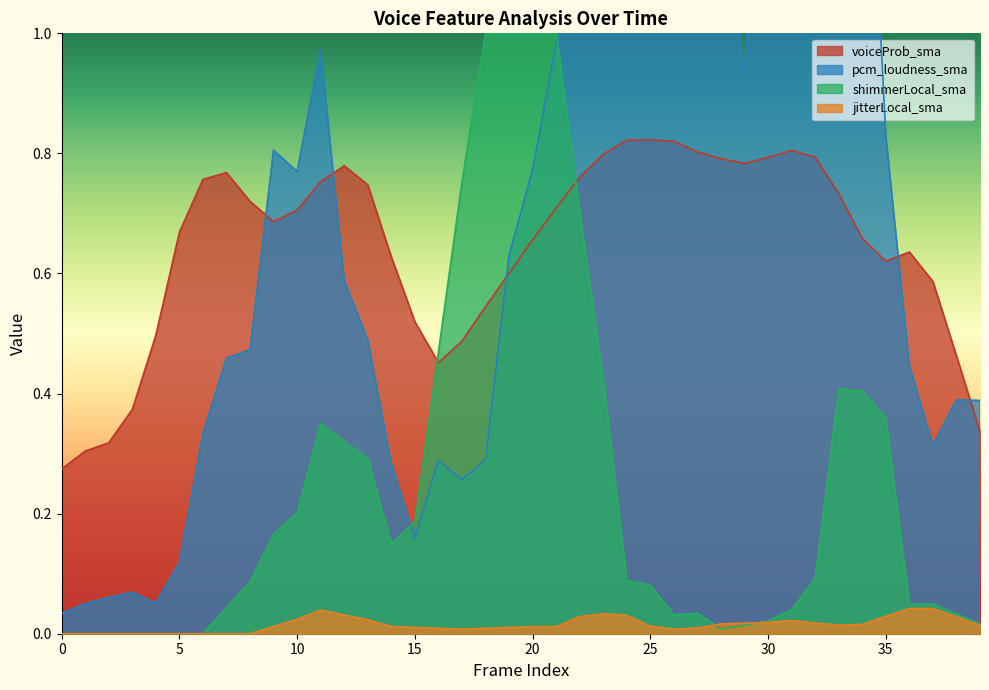

True or false: jitterLocal_sma and voiceProb_sma cross at least once.

False